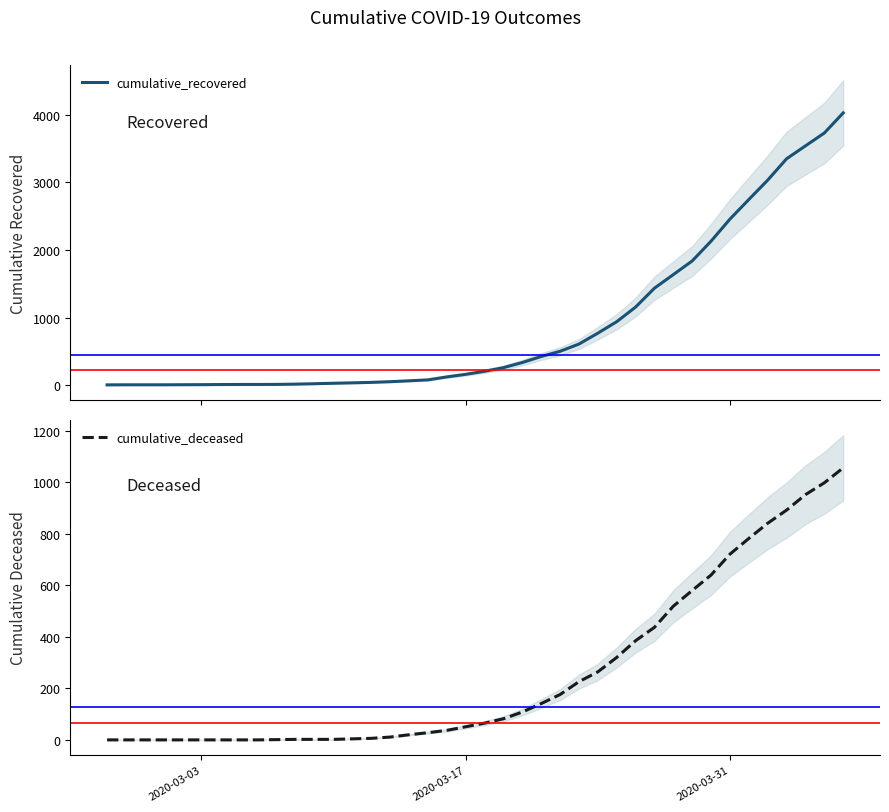

Does the chart display data point markers on the line(s)?

No